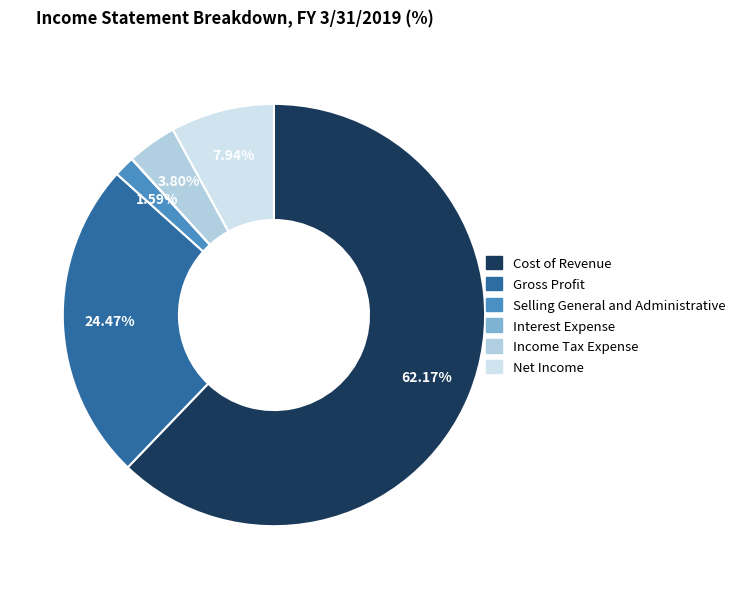

True or false: Cost of Revenue accounts for 56% of the total.

False